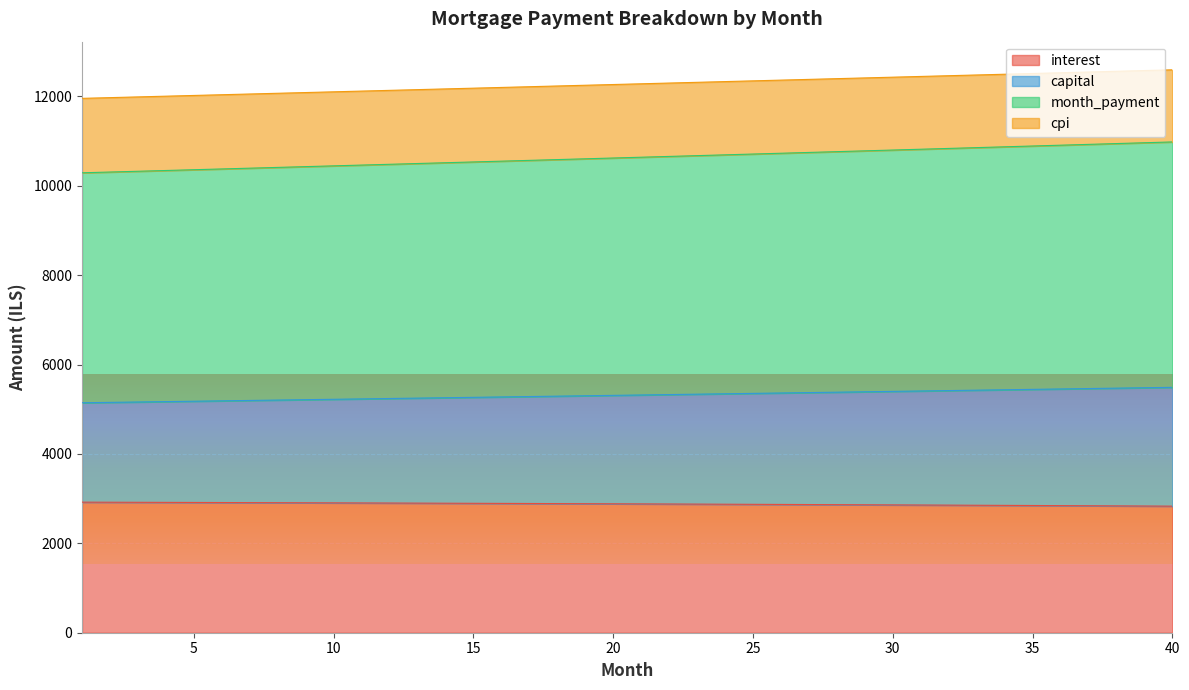

At which label is capital closest to 5318?

21